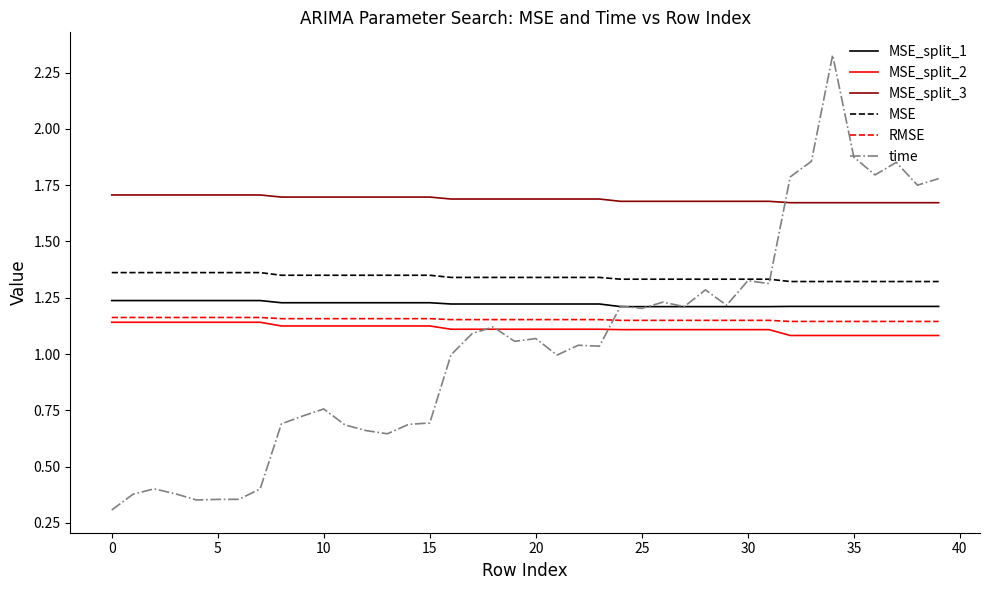

True or false: MSE and MSE_split_3 intersect in this chart.

False